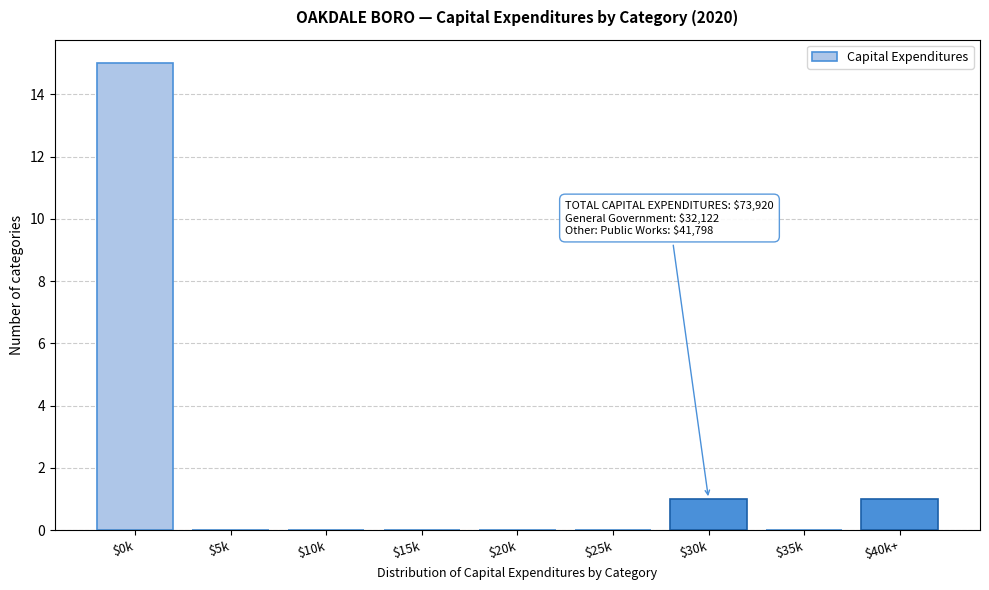

What is the maximum value shown in the chart?

15